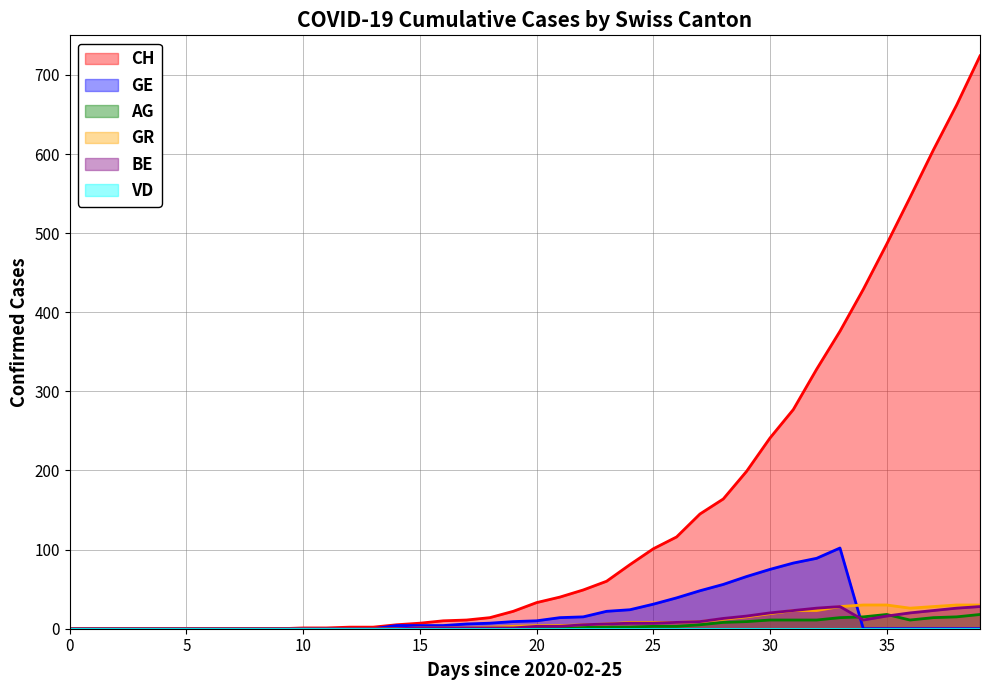

Which series has the widest spread of values?

CH